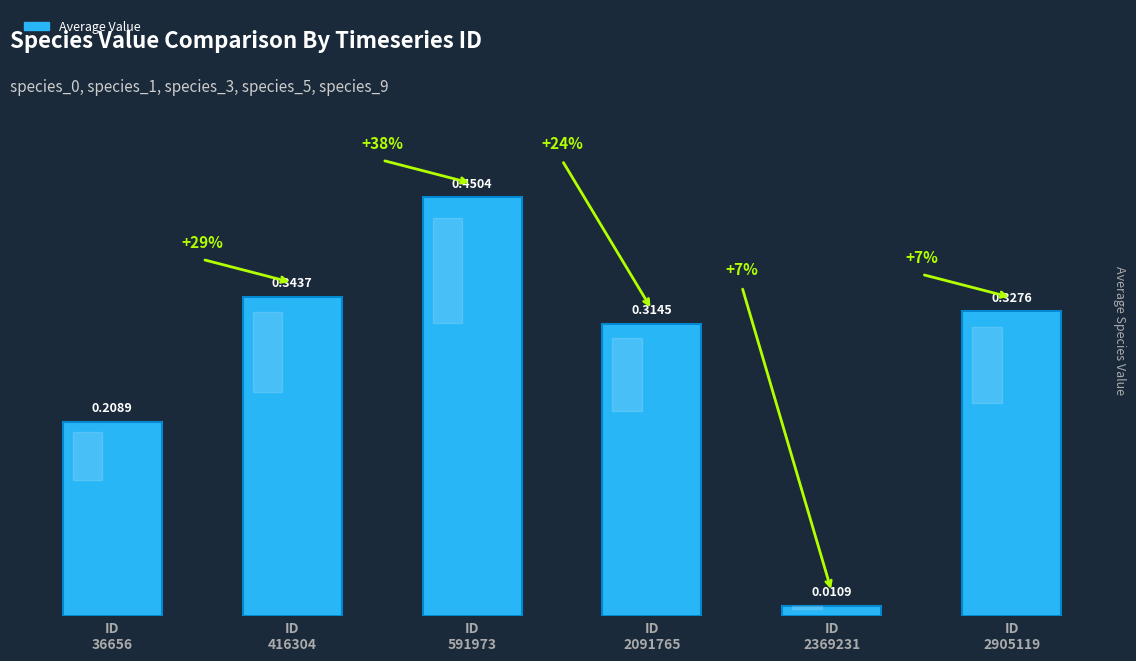

What is the difference between the maximum and minimum values?

0.4